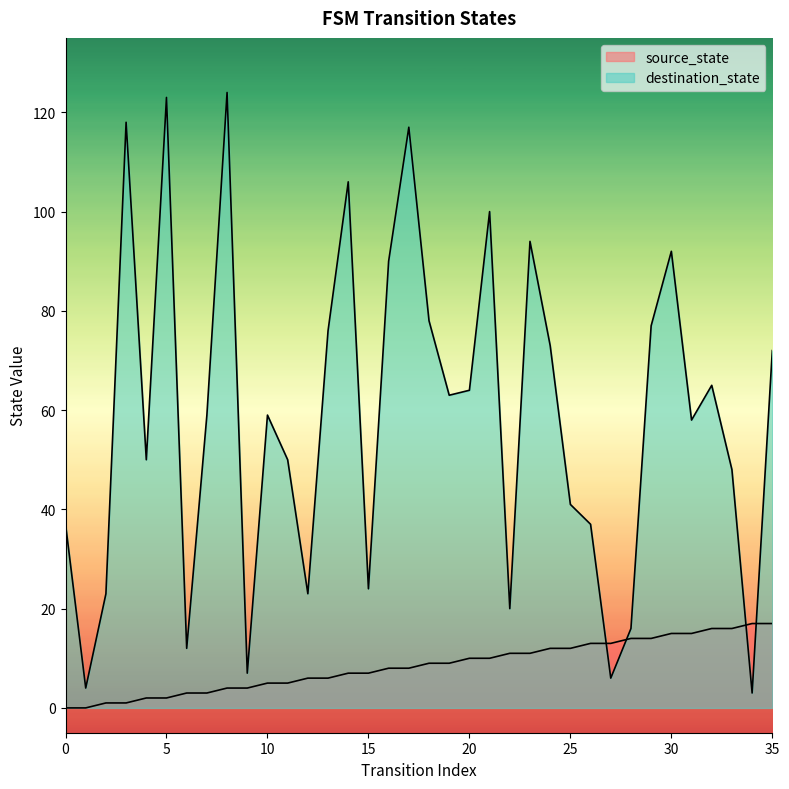

Where does the source_state series first go above 9?

20